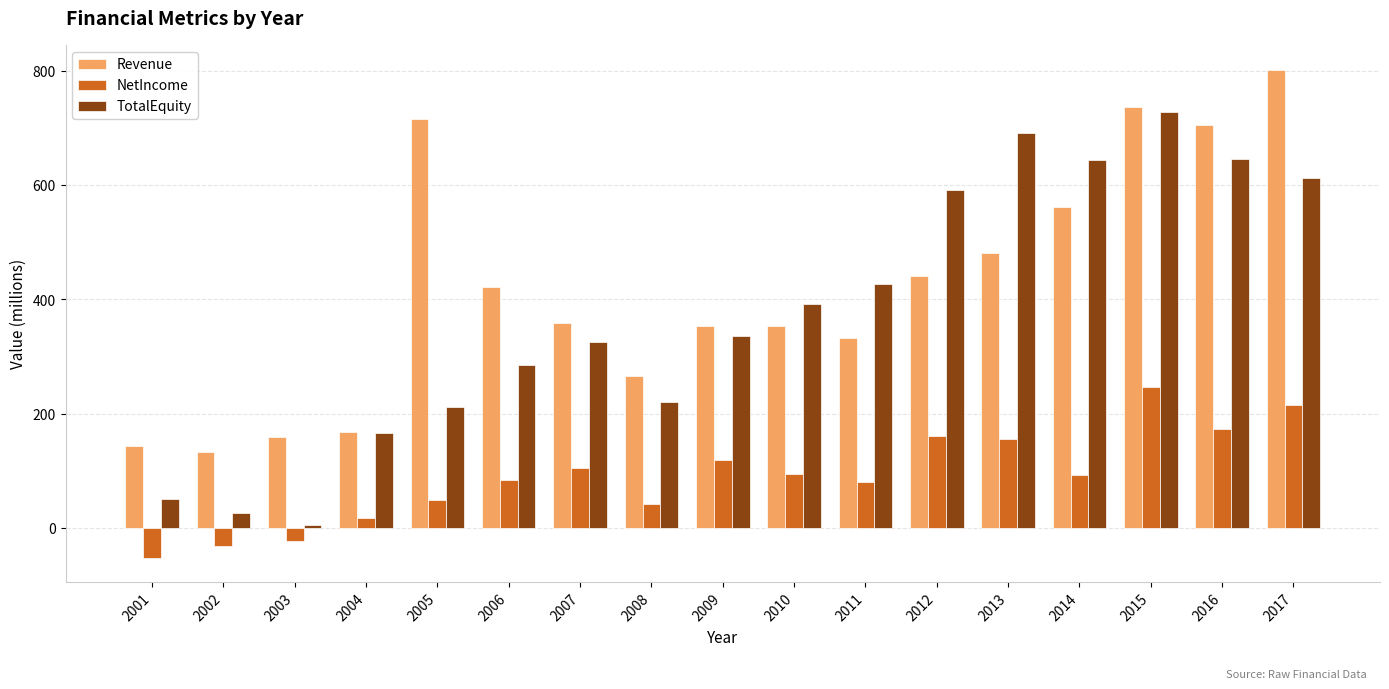

Where does the Revenue series first go above 358?

2005